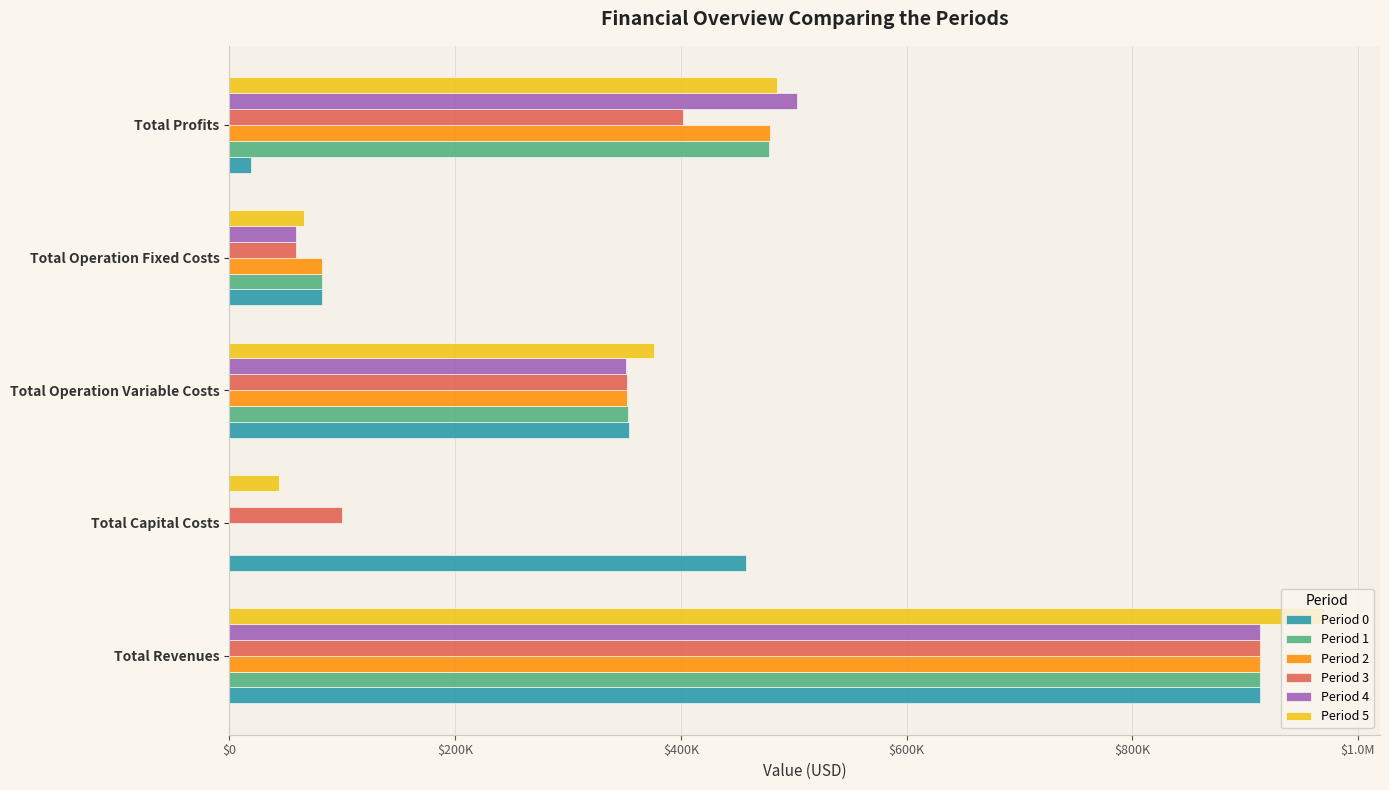

What are all the series names shown in the legend?

Period 0, Period 1, Period 2, Period 3, Period 4, Period 5